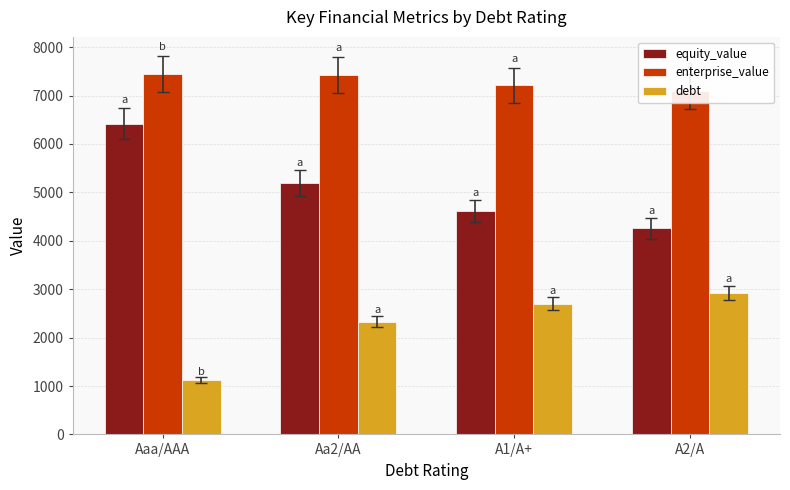

Rank the series by their average value, from lowest to highest.

debt, equity_value, enterprise_value